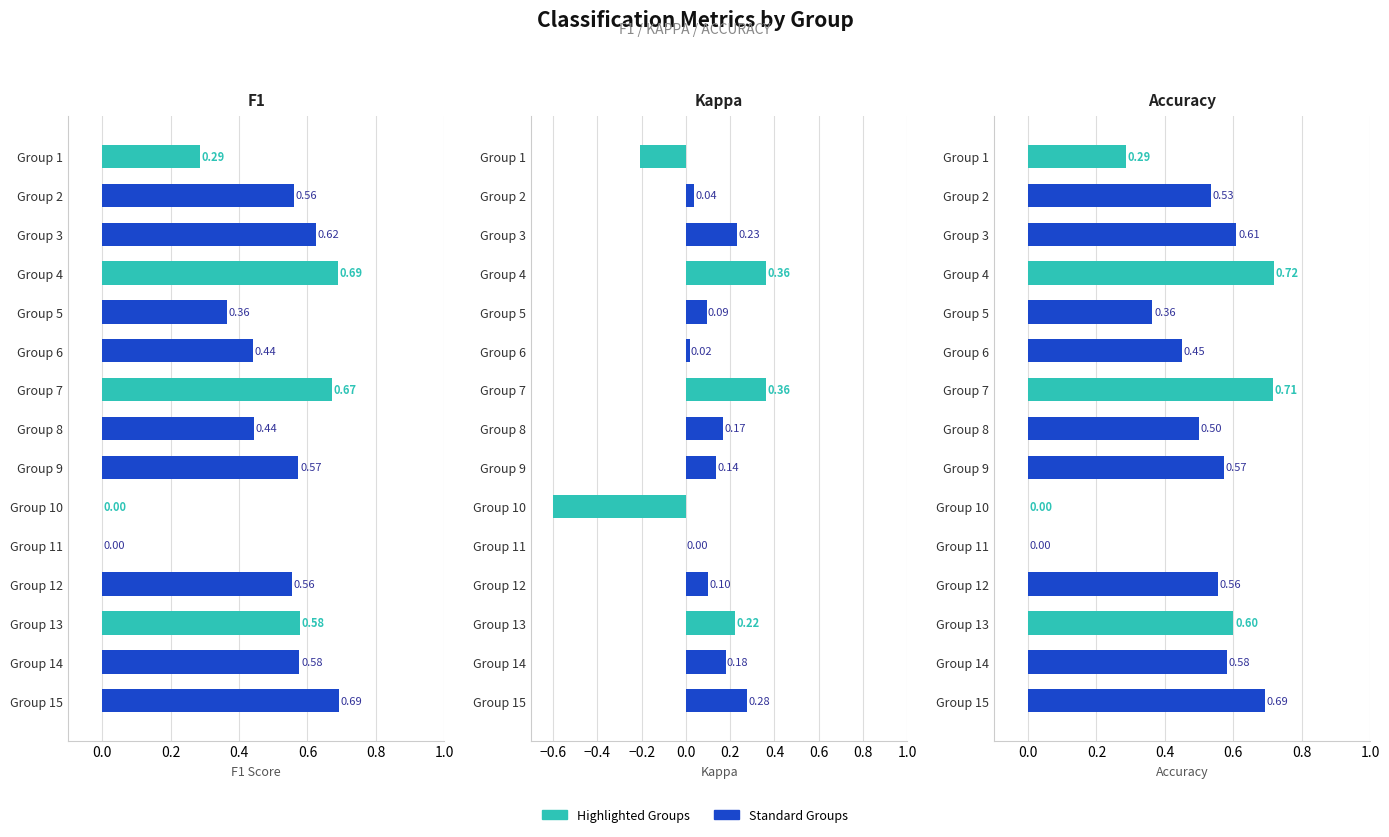

Count the F1 values in the range 0 to 1.

15